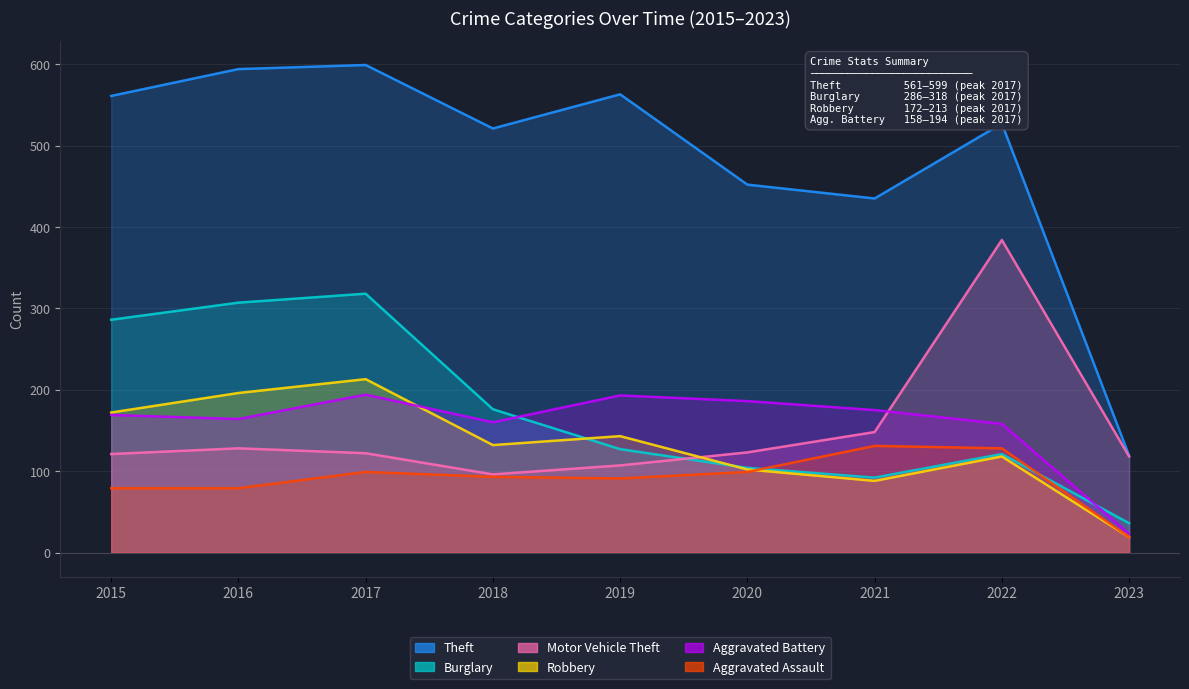

Which series has the largest total across all categories?

Theft